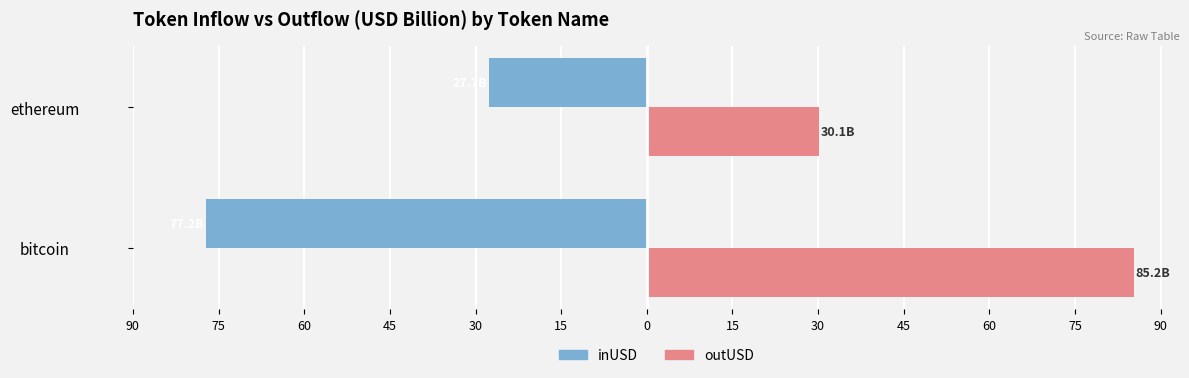

Reading left to right, what are all the values shown in this chart?

inUSD (billion): -77.2	-27.7
outUSD (billion): 85.2	30.1